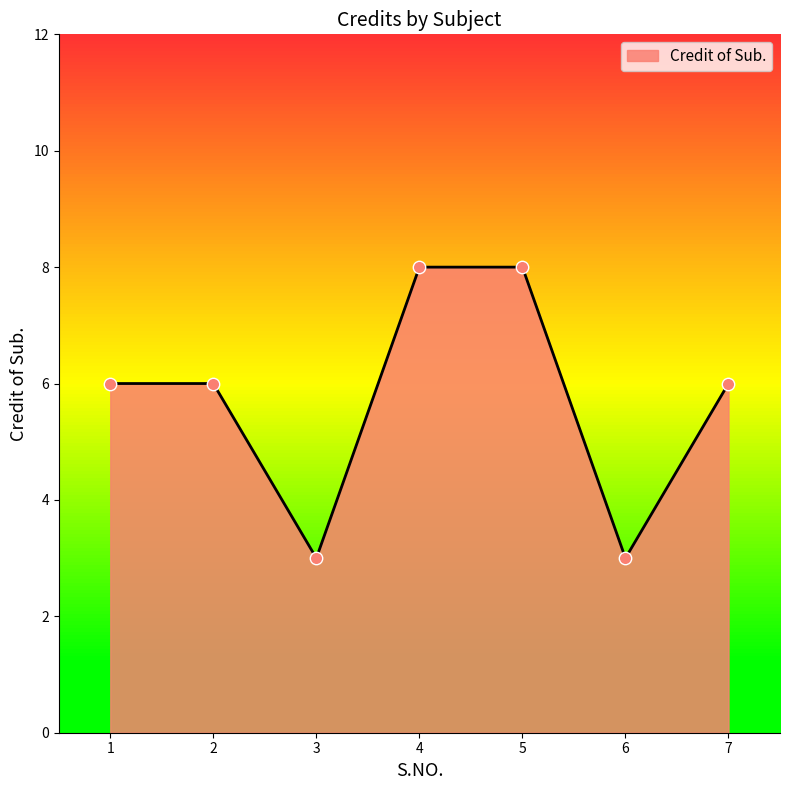

What is the change in value from 3 to 4?

+5